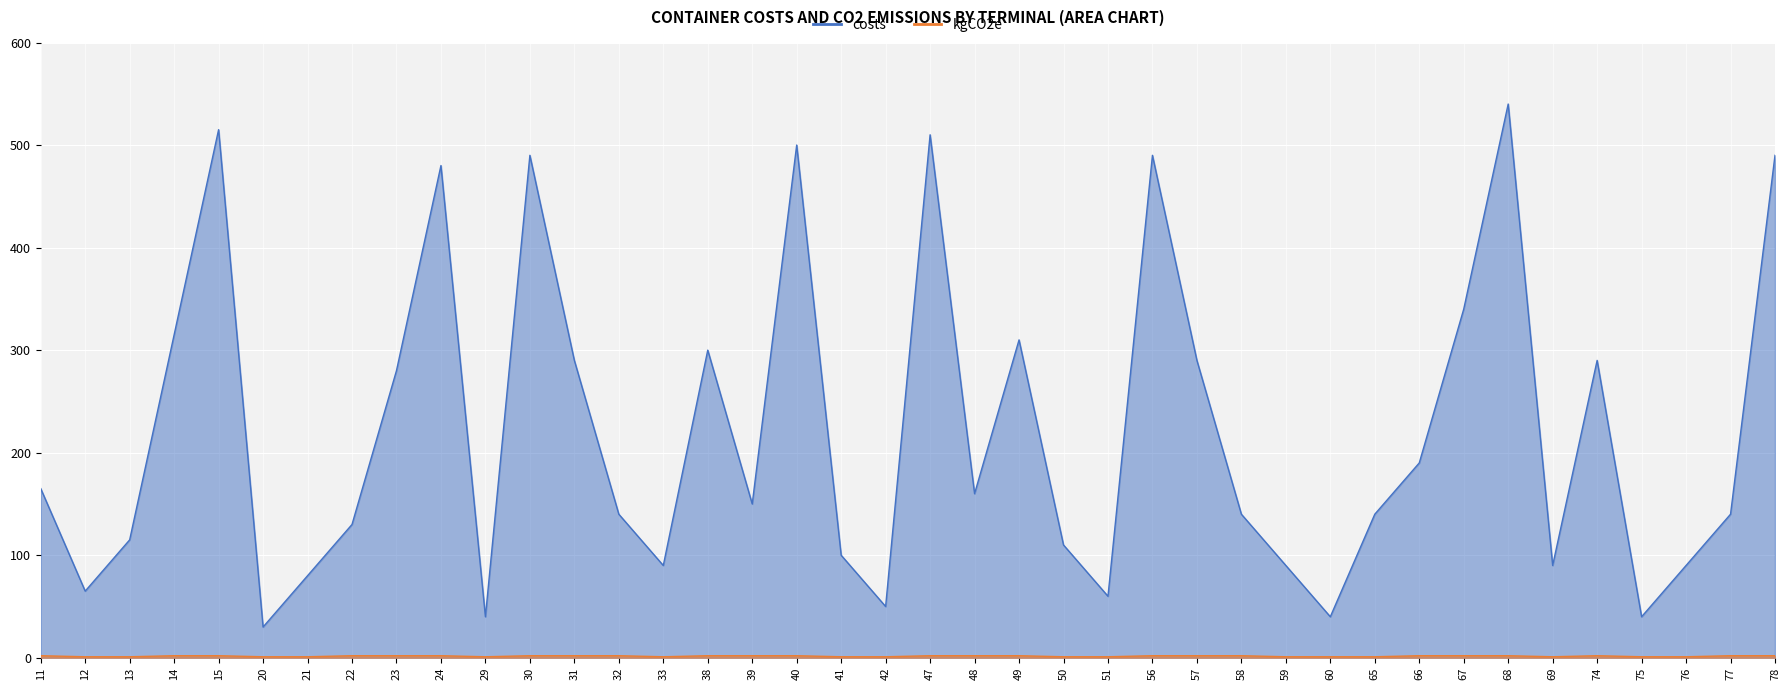

At which label is kgCO2e closest to 1?

12